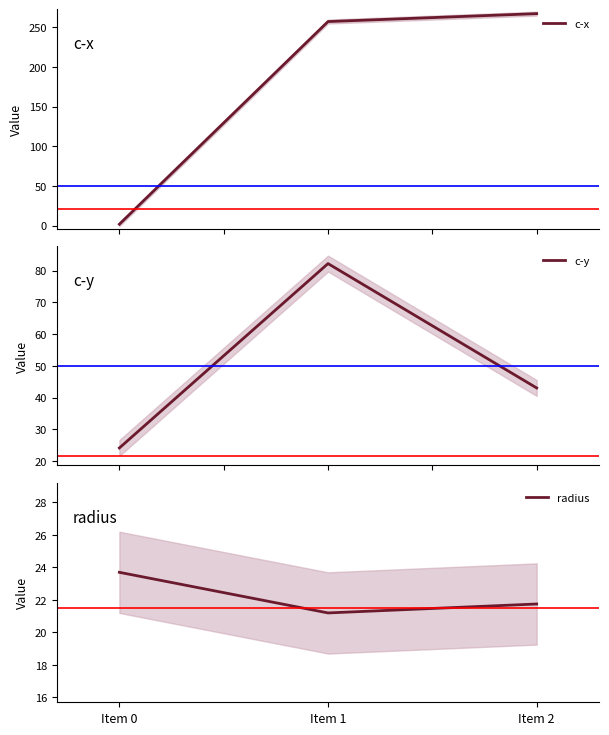

What is the value of the c-x point at the 3rd from the left?

267.5